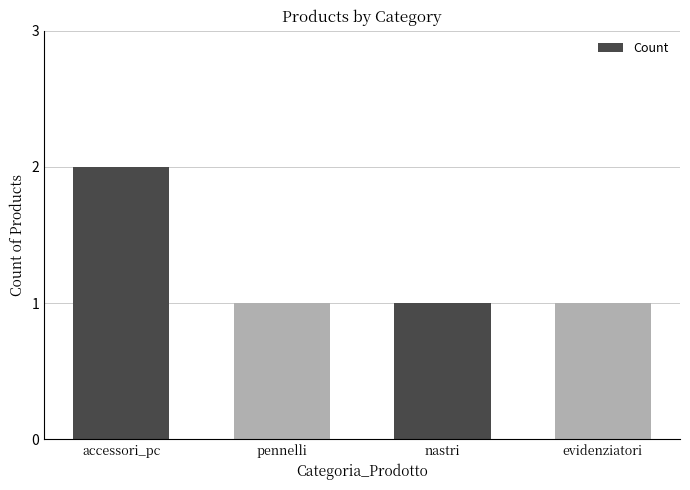

At which category does the chart reach its peak across all series?

accessori_pc